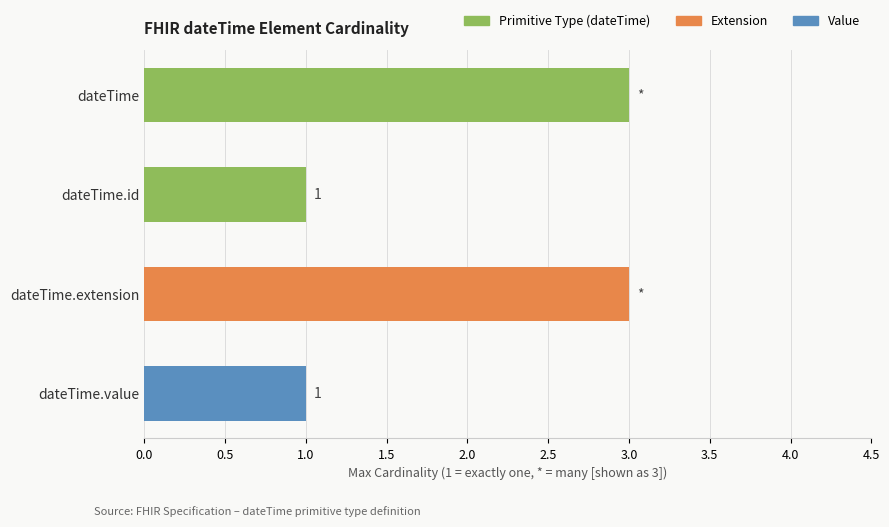

What is the ratio of the value at dateTime.value to the value at dateTime.extension?

0.3